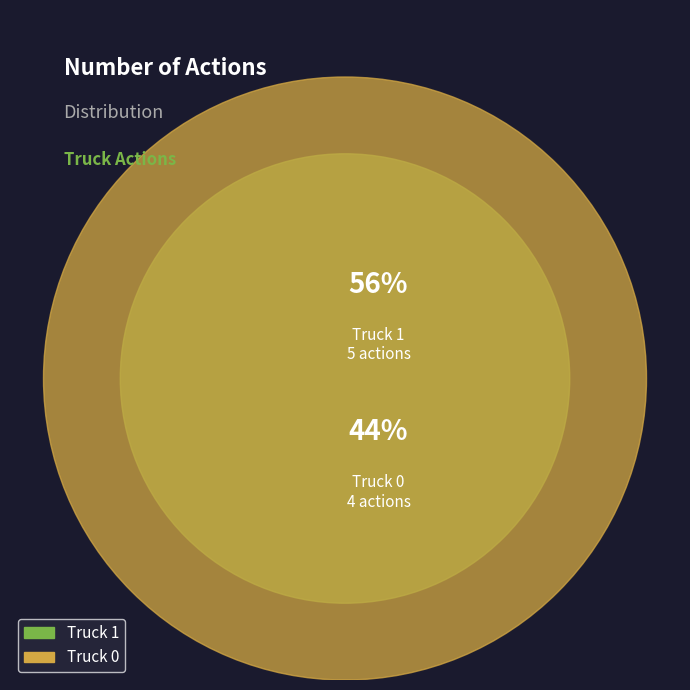

Rank the categories by value from highest to lowest.

Truck 1, Truck 0